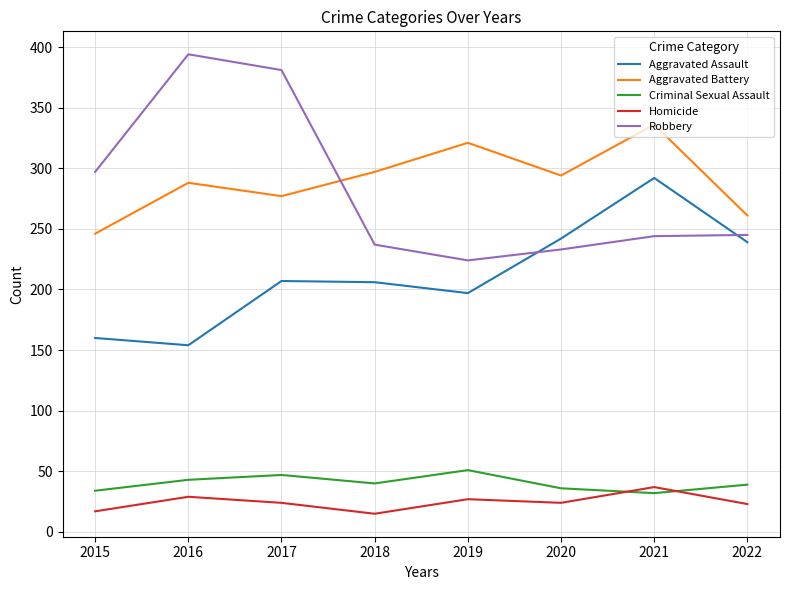

Which series has the largest range (max minus min)?

Robbery